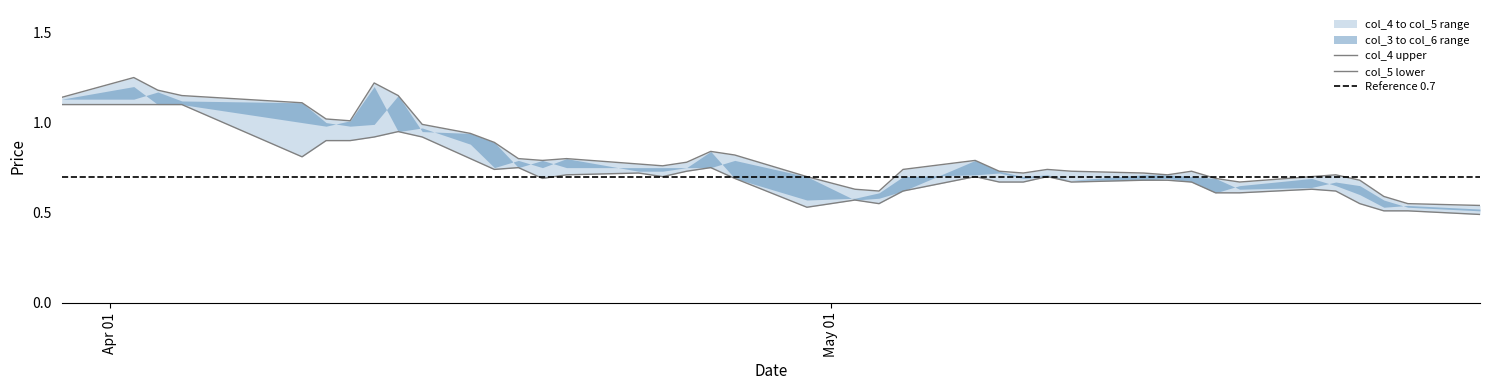

List the series in order of their overall mean, highest first.

col_4, col_5